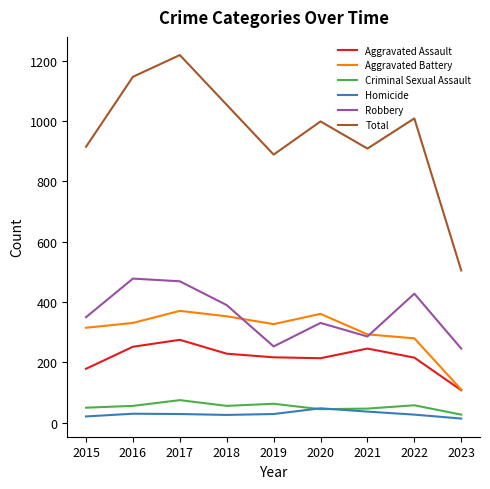

Which category has the lowest value in the Total series?

2023